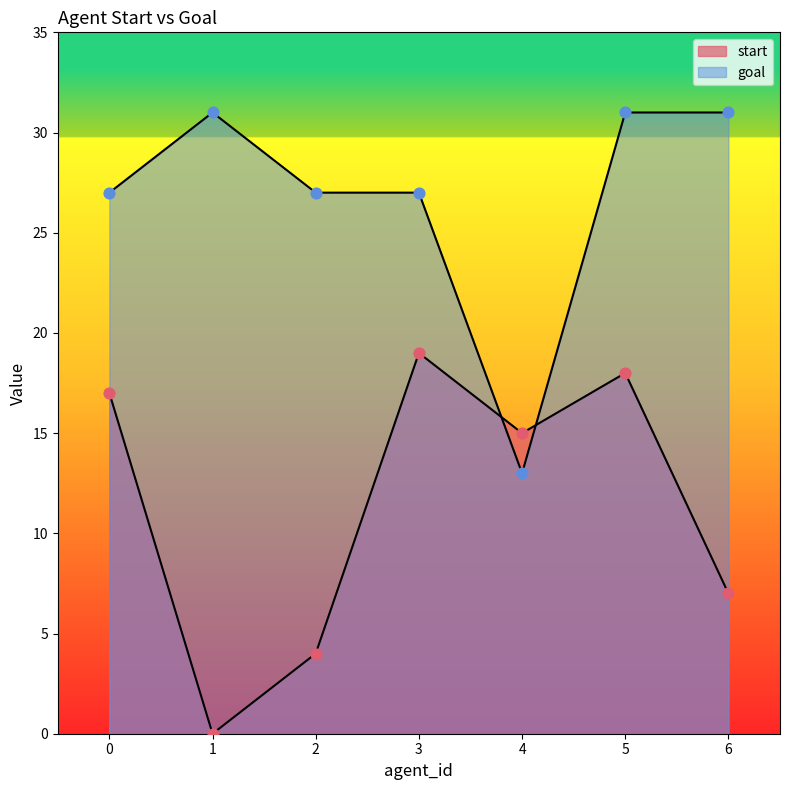

What are all the series names shown in the legend?

start, goal